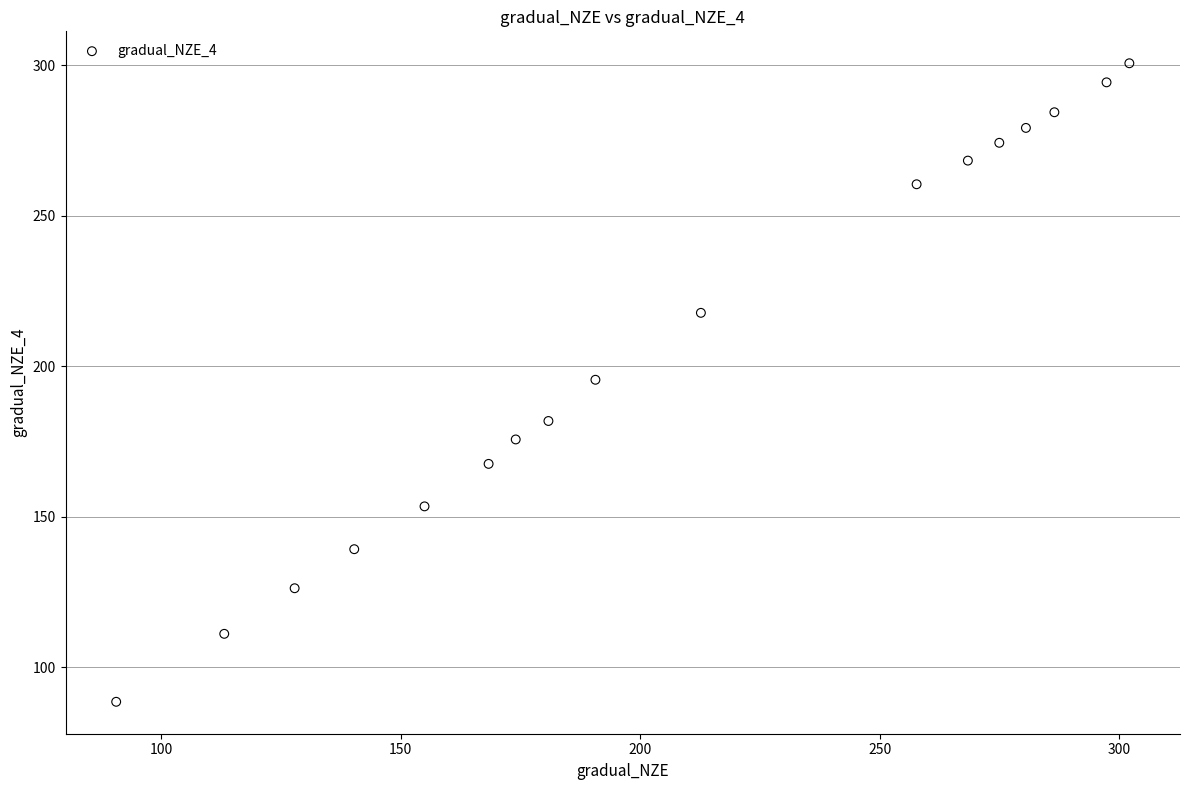

What is the range of X values (max minus min)?

211.5